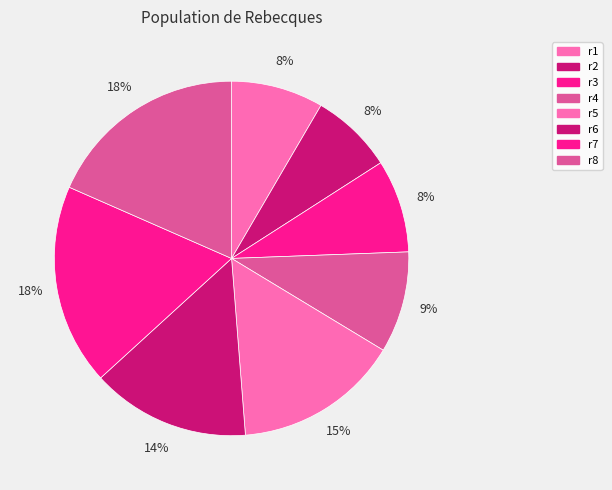

How much of the chart is everything except r8?

81.6%